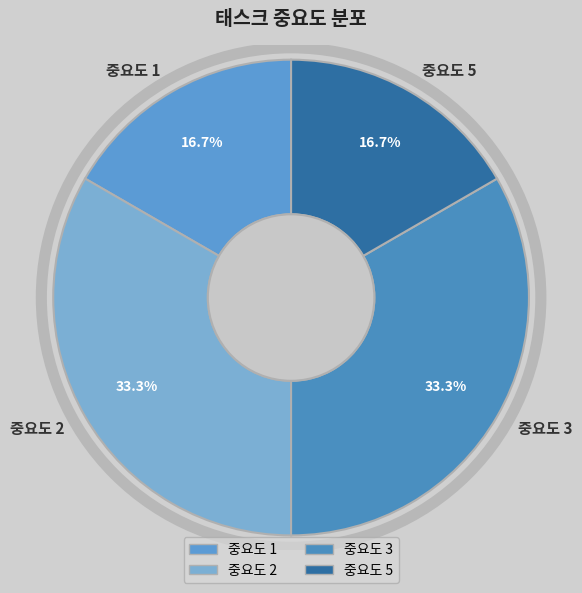

Is it true that 중요도 2 is 46% of the pie?

False